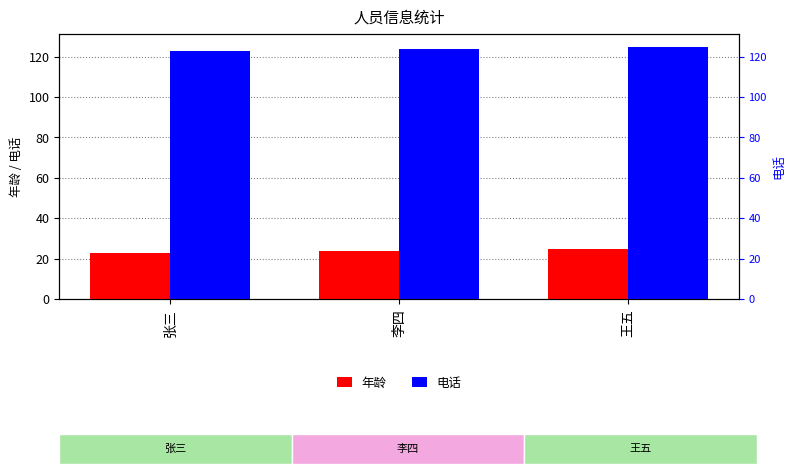

What is the label of the 2nd bar from the left?

李四